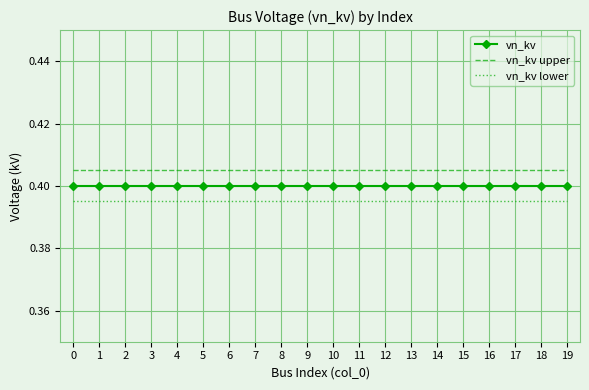

True or false: vn_kv and vn_kv lower cross at least once.

False